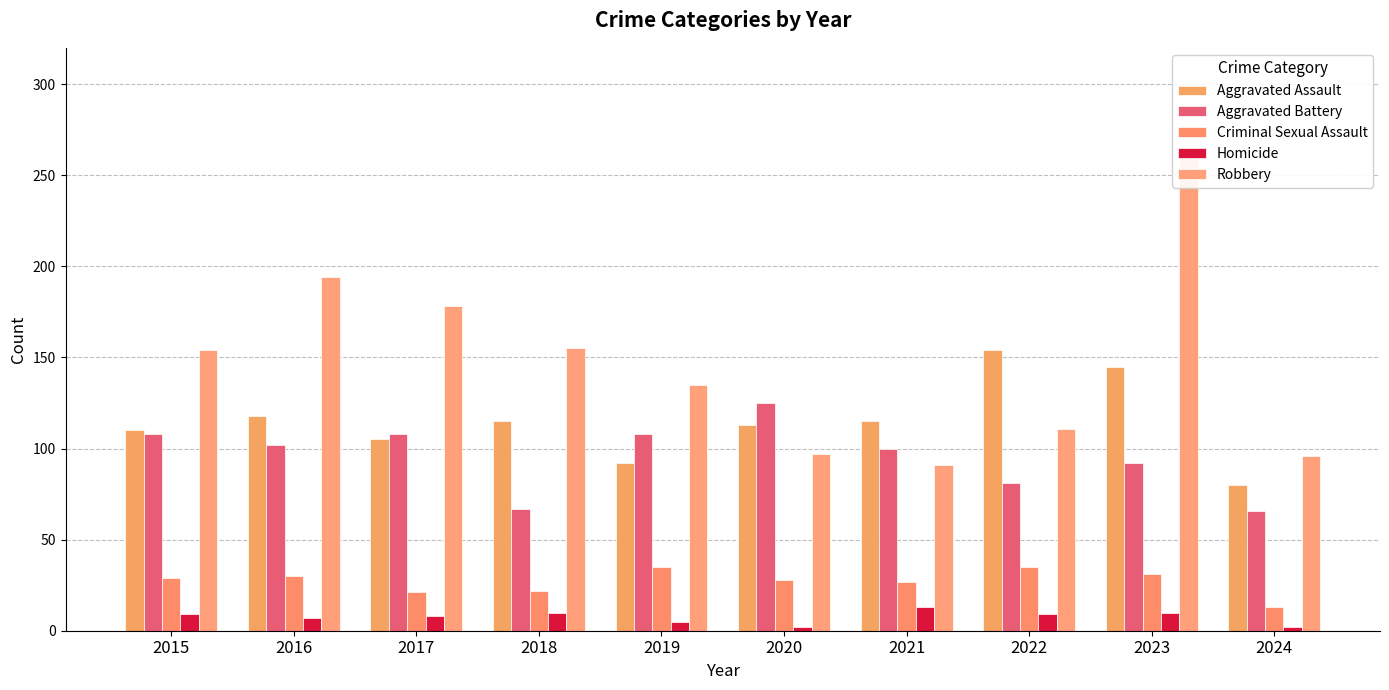

Reading left to right, transcribe all the data shown in this chart.

Aggravated Assault: 2015=110	2016=118	2017=105	2018=115	2019=92	2020=113	2021=115	2022=154	2023=145	2024=80
Aggravated Battery: 2015=108	2016=102	2017=108	2018=67	2019=108	2020=125	2021=100	2022=81	2023=92	2024=66
Criminal Sexual Assault: 2015=29	2016=30	2017=21	2018=22	2019=35	2020=28	2021=27	2022=35	2023=31	2024=13
Homicide: 2015=9	2016=7	2017=8	2018=10	2019=5	2020=2	2021=13	2022=9	2023=10	2024=2
Robbery: 2015=154	2016=194	2017=178	2018=155	2019=135	2020=97	2021=91	2022=111	2023=260	2024=96